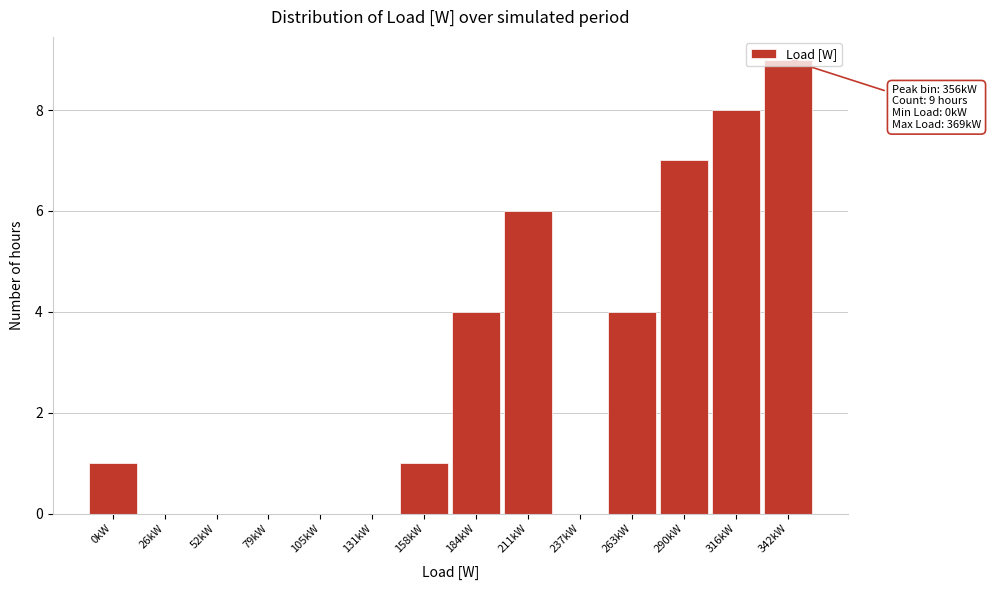

What value does the data have at 211kW?

6